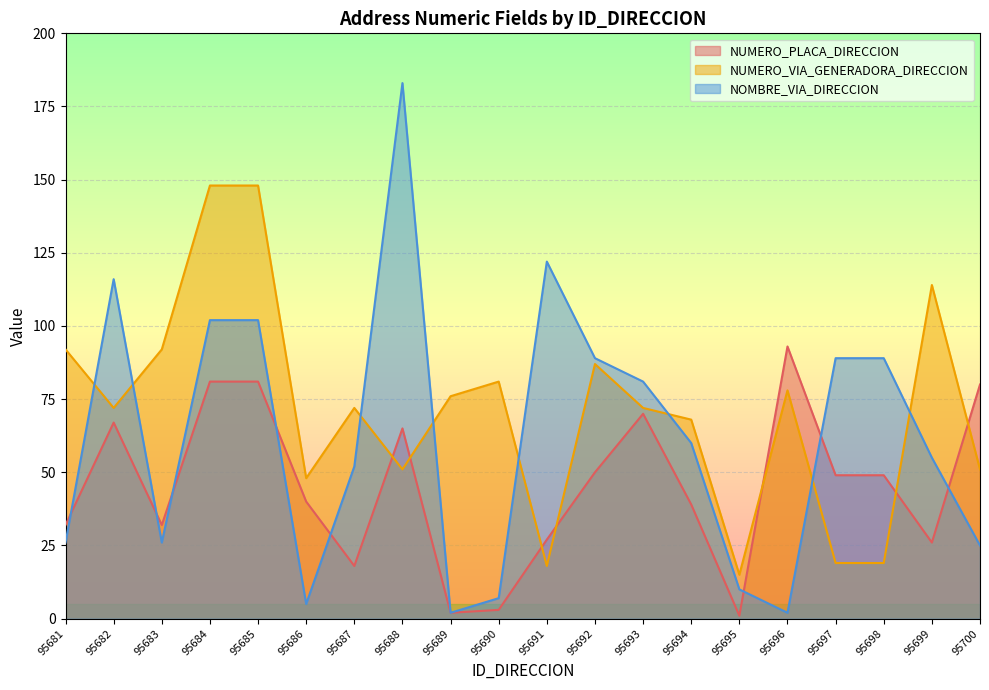

The NUMERO_PLACA_DIRECCION series shows 7 at 95683. True or false?

False